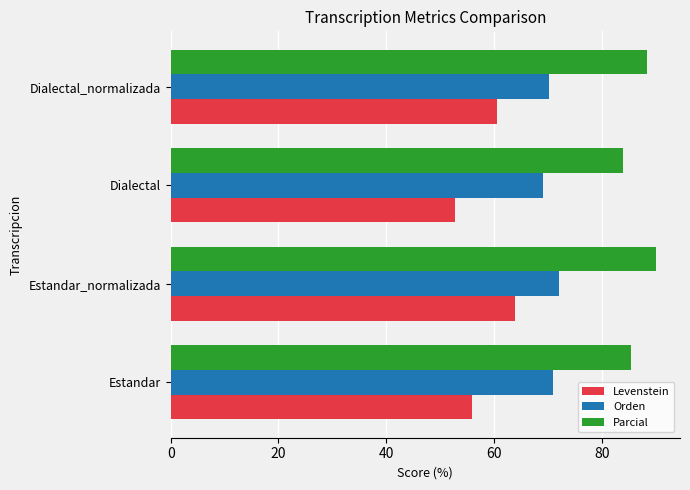

What is the approximate value of Parcial at Dialectal_normalizada?

88.3